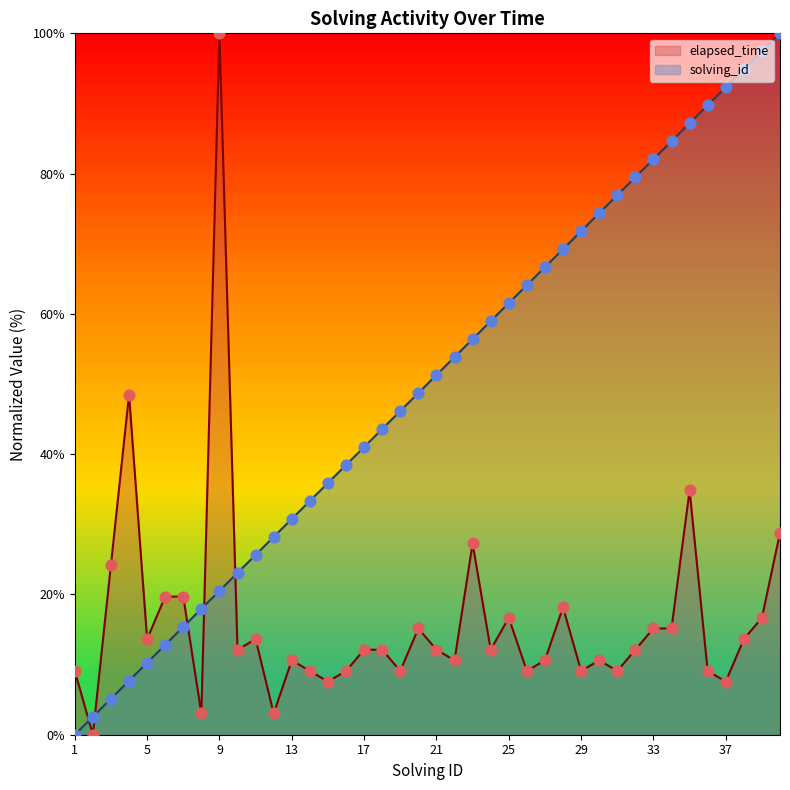

What are all the series names shown in the legend?

elapsed_time, solving_id